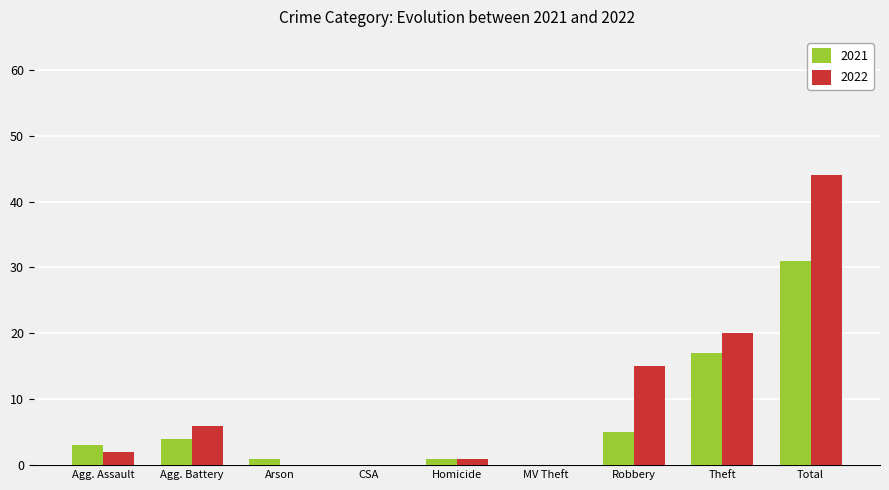

At which category is the sum across all series the highest?

Total